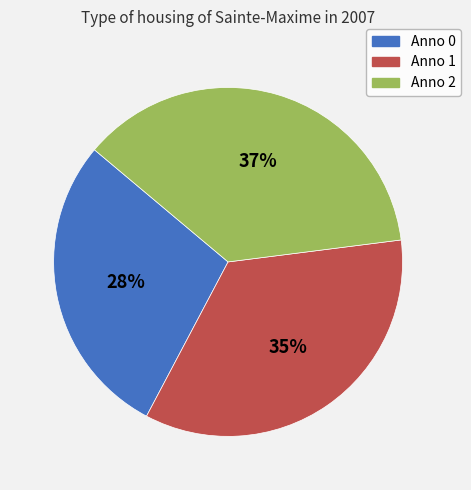

To the nearest percent, what is the difference between the largest and smallest slice percentages?

9%